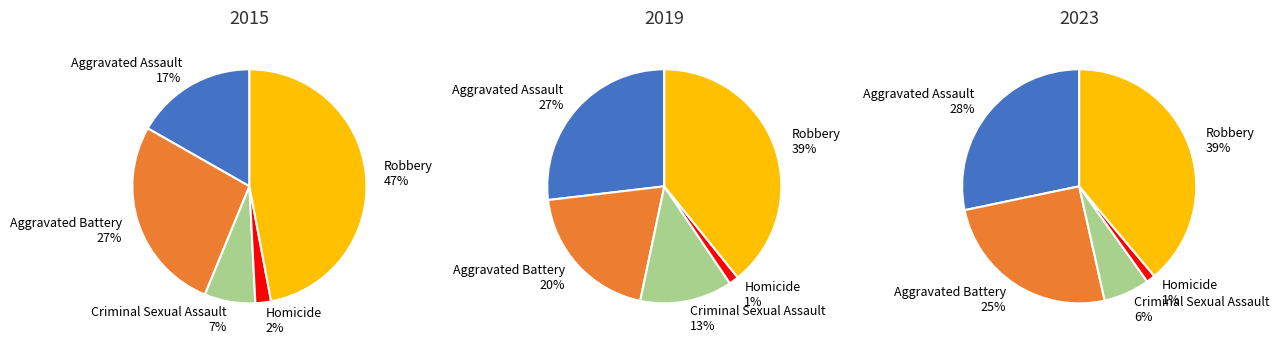

True or false: Robbery accounts for 39% of the total.

True